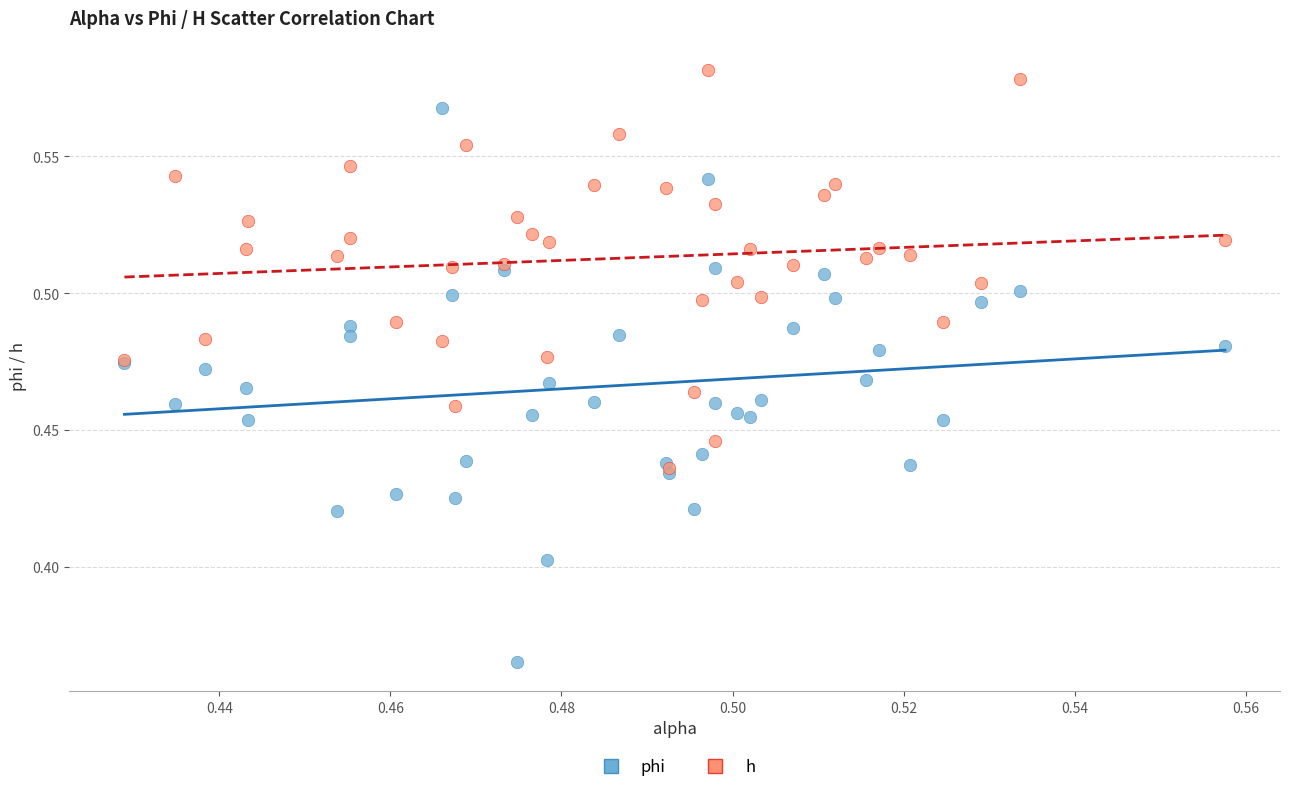

What are all the series names shown in the legend?

phi, h